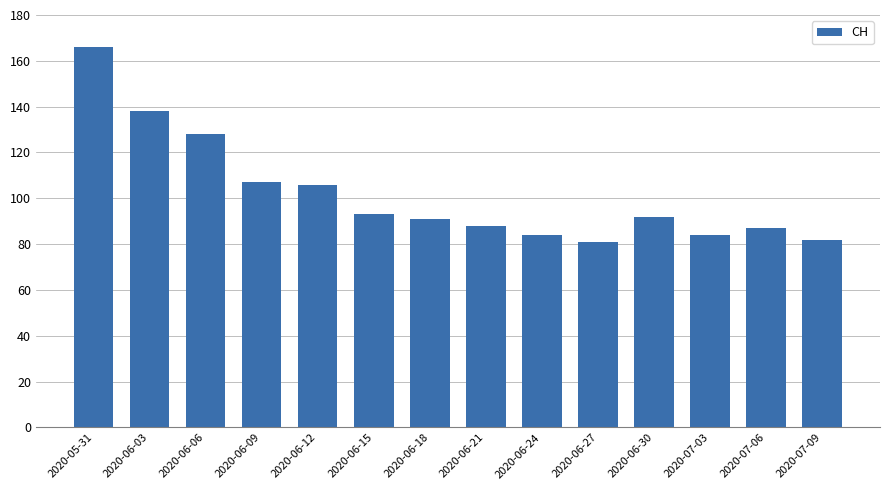

At which label is the value closest to 123?

2020-06-06